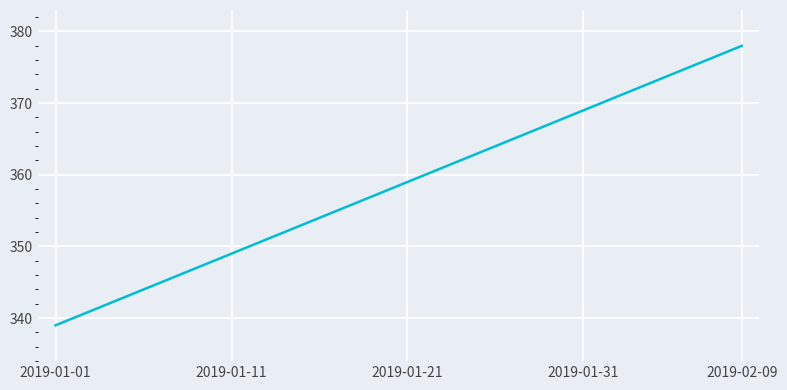

Reading left to right, transcribe all the data shown in this chart.

339	340	341	342	343	344	345	346	347	348	349	350	351	352	353	354	355	356	357	358	359	360	361	362	363	364	365	366	367	368	369	370	371	372	373	374	375	376	377	378